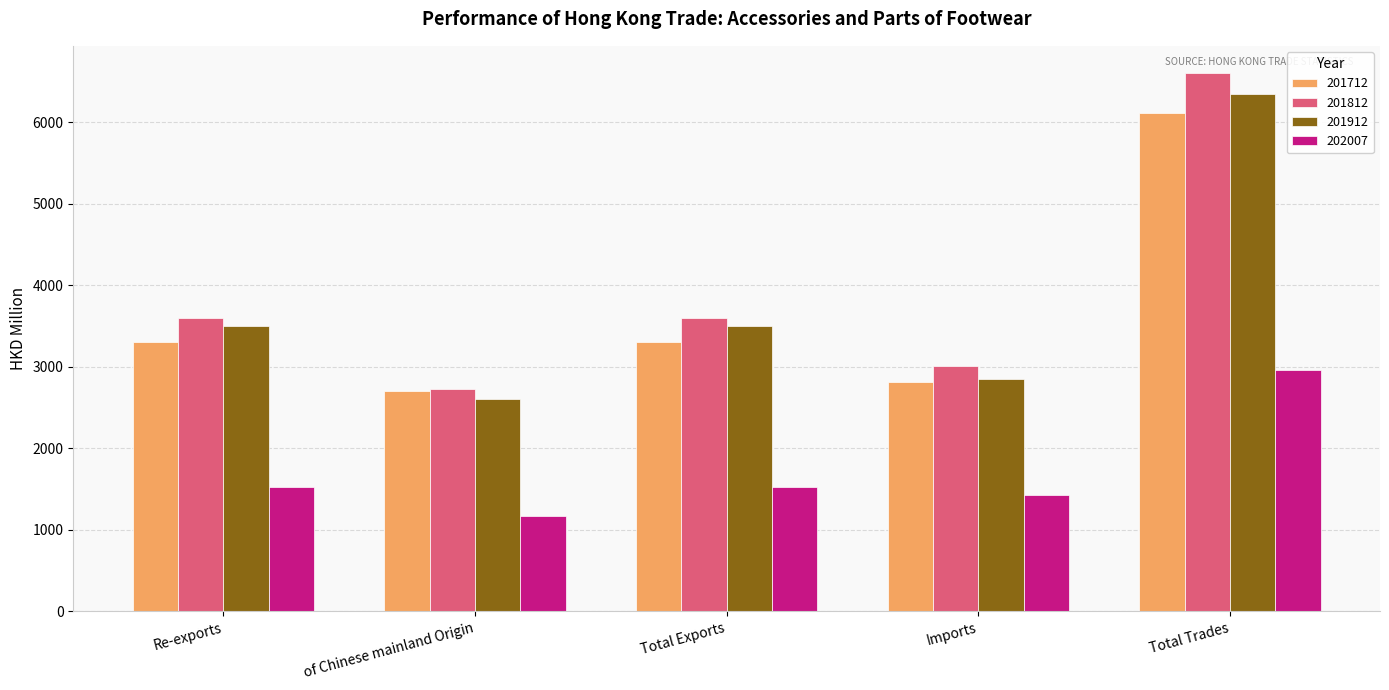

What is the highest value of the 202007 series?

2956.9